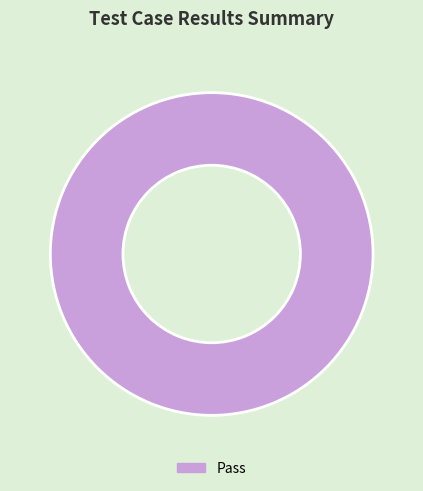

Rank the categories by value from lowest to highest.

Pass